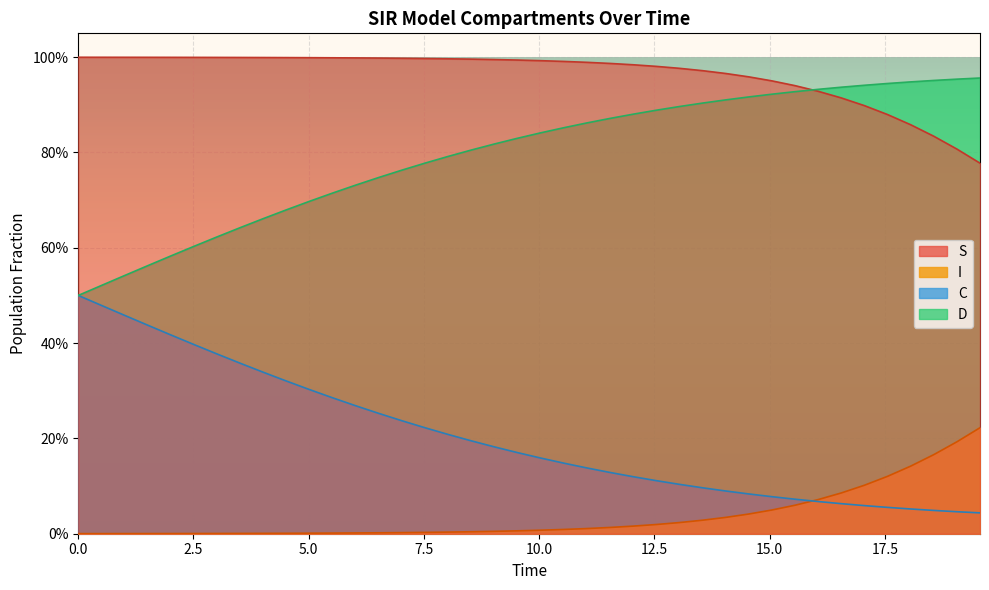

What is the average value of the C series?

0.2